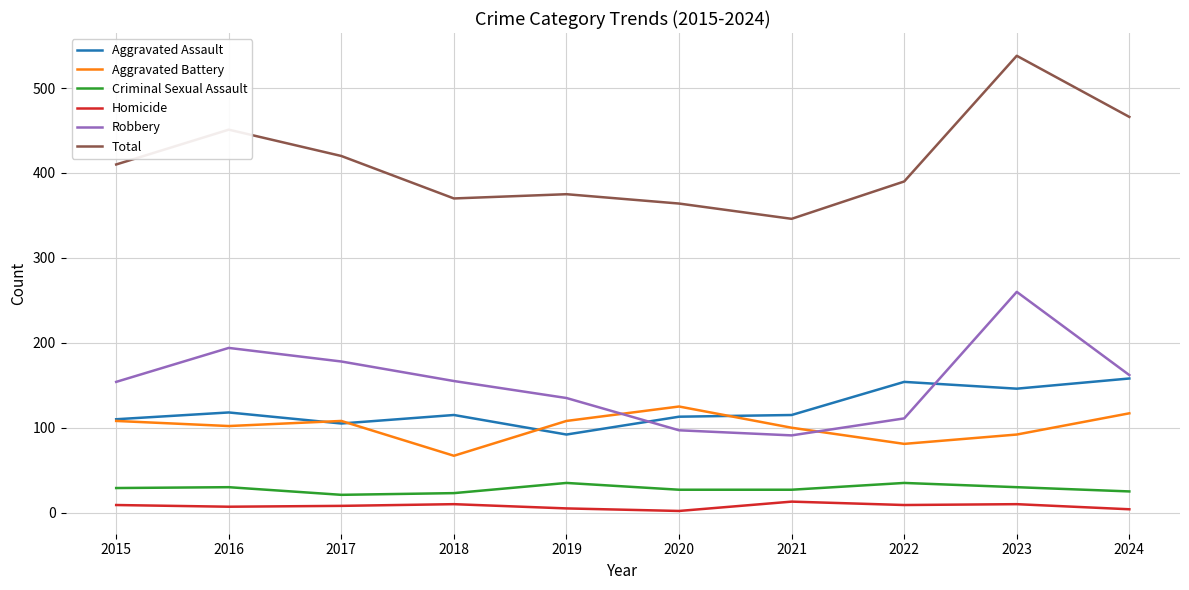

True or false: Total and Robbery intersect in this chart.

False